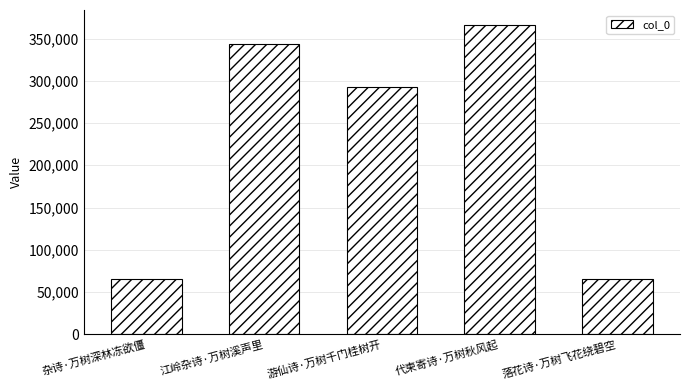

What is the difference between the maximum and minimum values?

300480